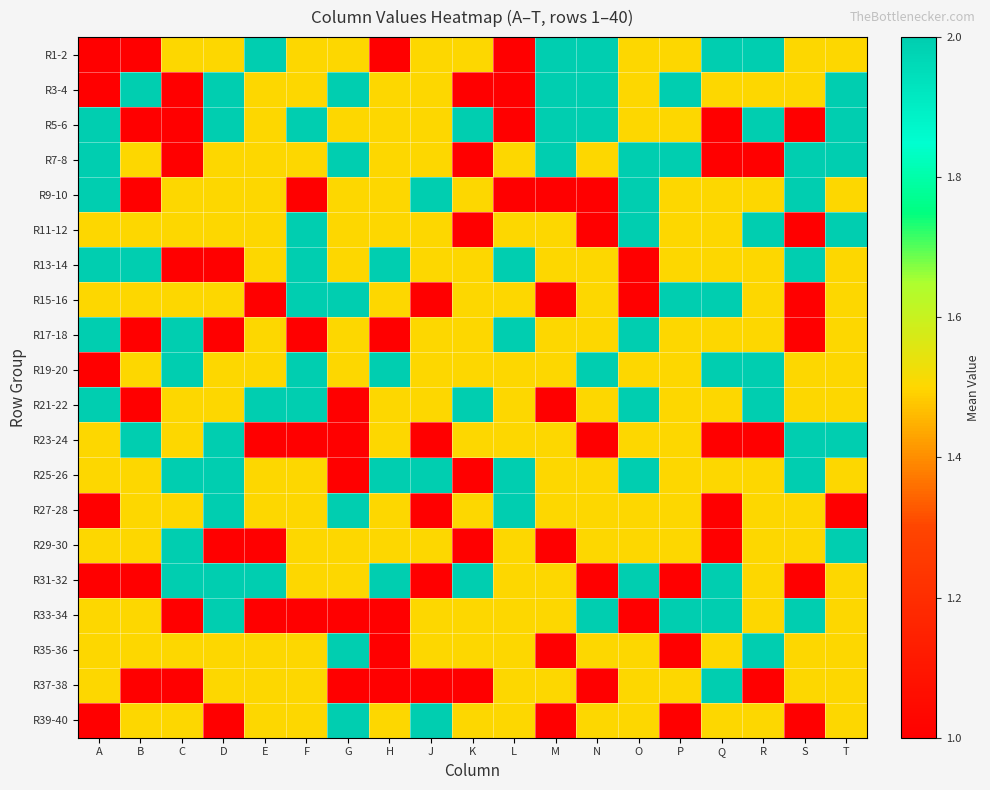

At which category is the sum across all series the highest?

T